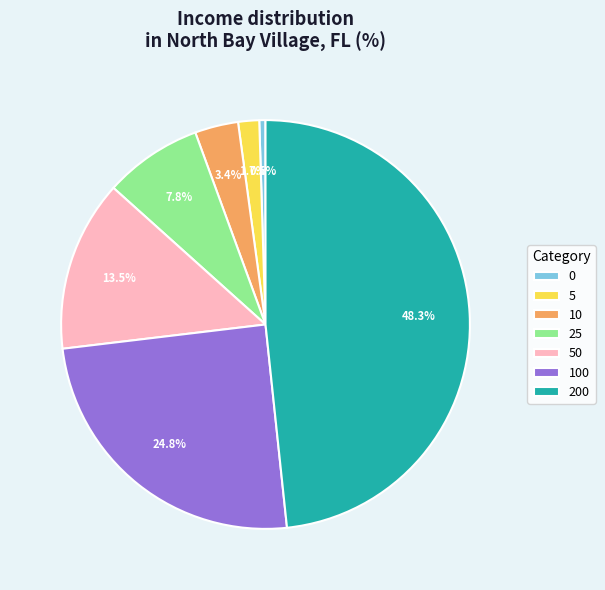

Is there any slice that represents more than half of the pie?

No